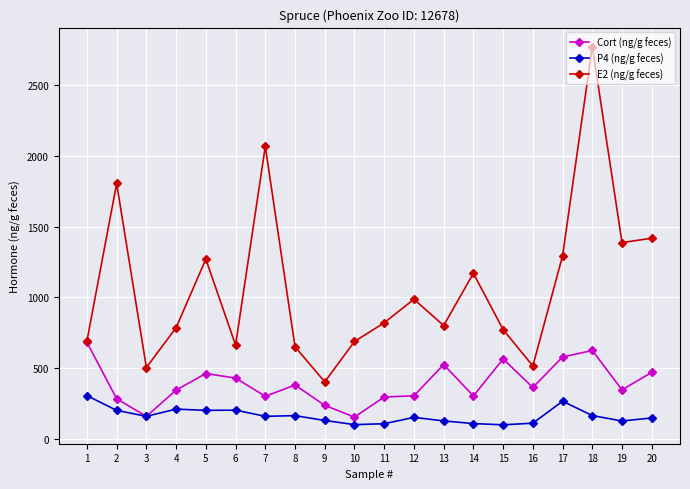

What is the spread (max minus min) of values at 6?

460.4